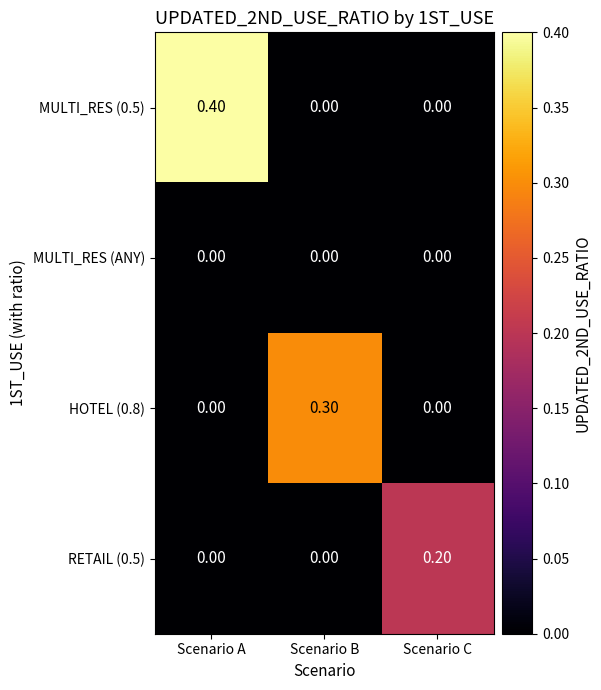

At how many categories does at least one series exceed 0?

3